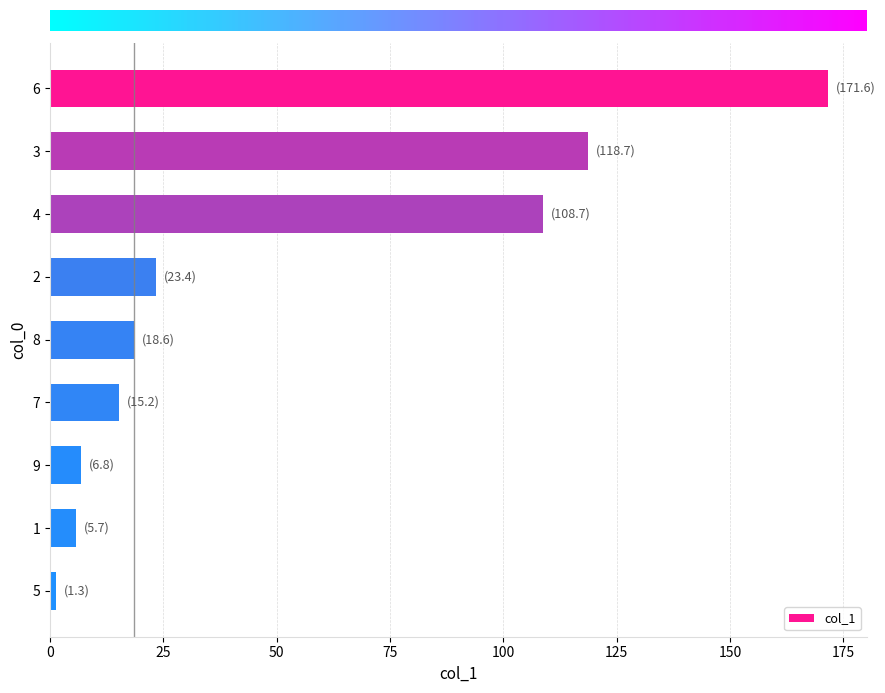

Is it true that the value at 3 is 118.7?

True